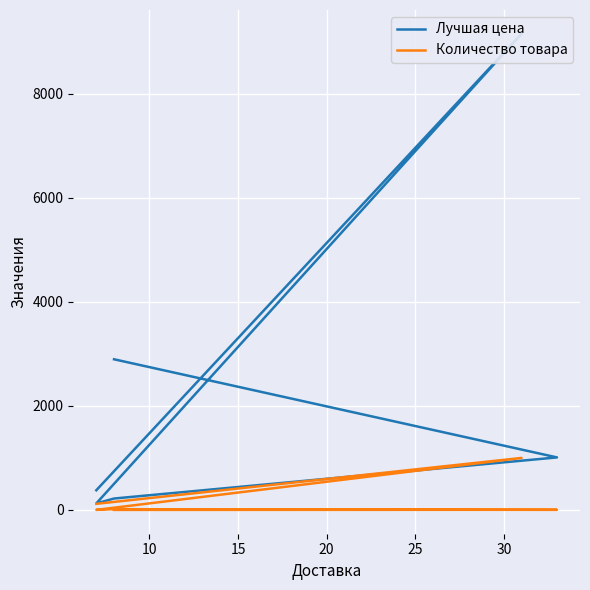

What are all the series names shown in the legend?

Лучшая цена, Количество товара